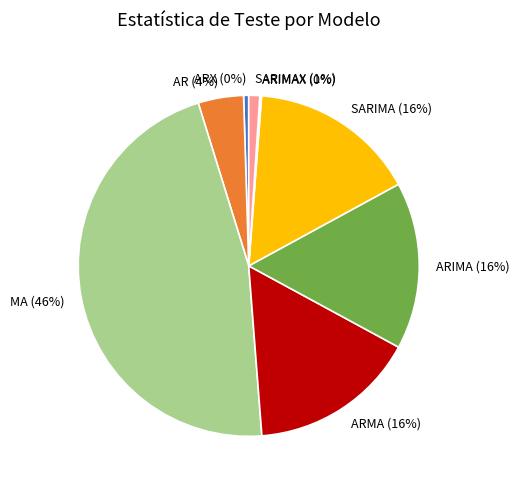

What is the largest slice in the pie chart?

MA